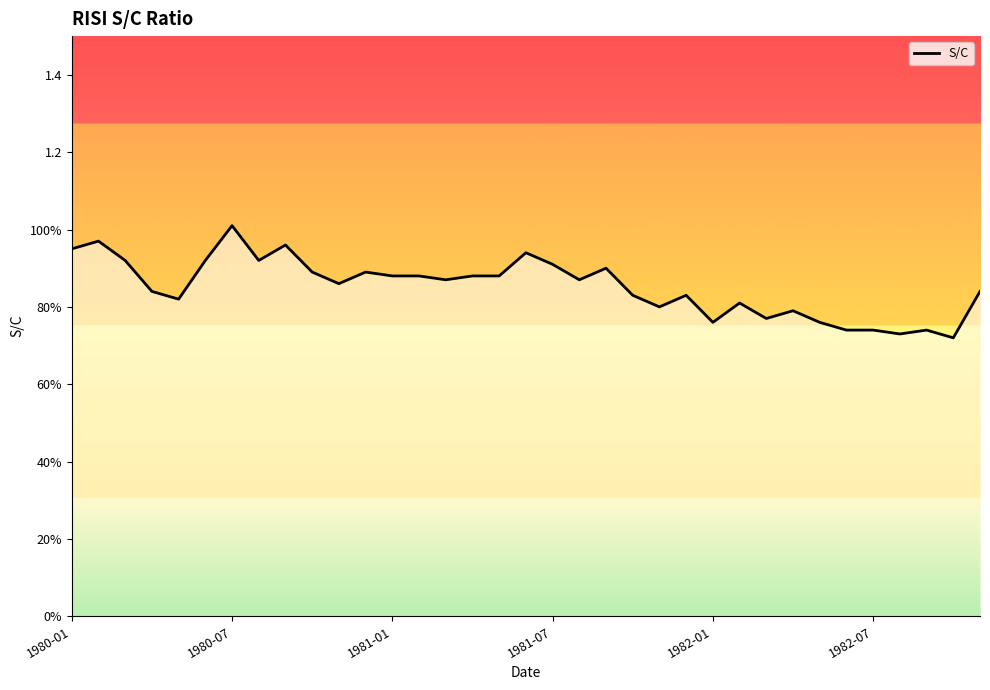

Does the chart display data point markers on the line(s)?

No